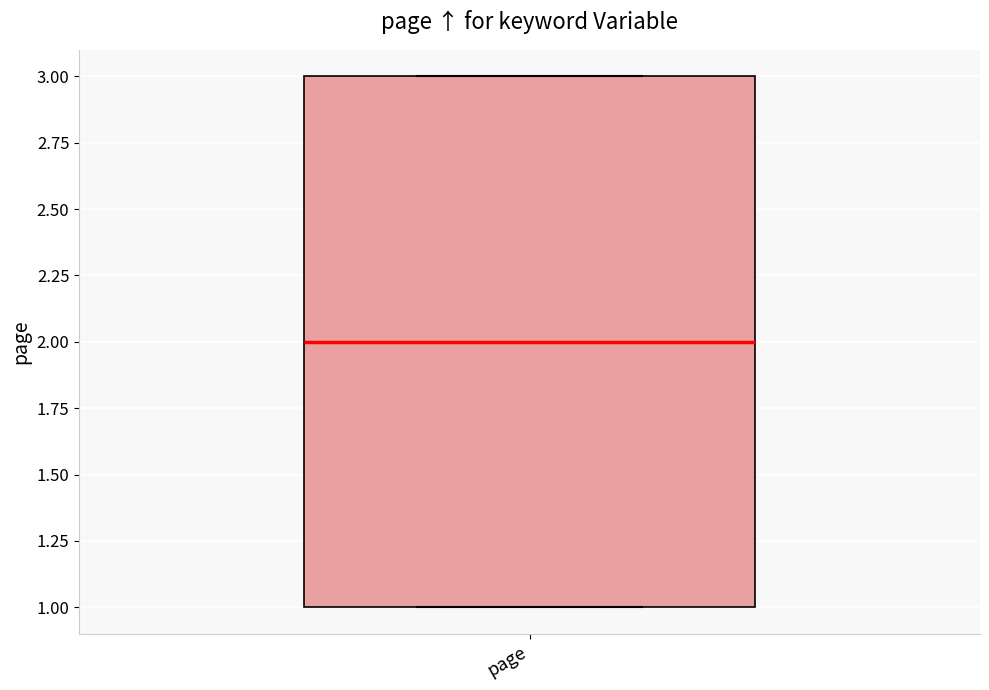

Transcribe this box plot: give where the median line is, the range the box spans, and where the two whiskers end, as read against the y-axis. The values are not printed on the chart, so give them approximately, as read against the axis.

median 2, box 1 to 3, whiskers 1 to 3